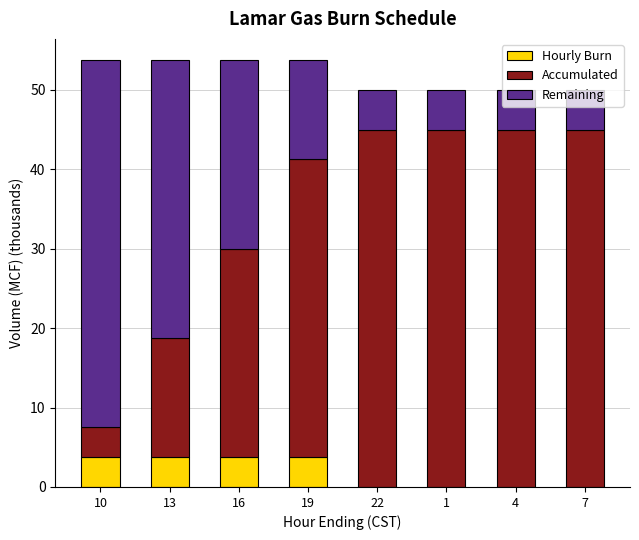

At which label does Hourly Burn first exceed 3?

10